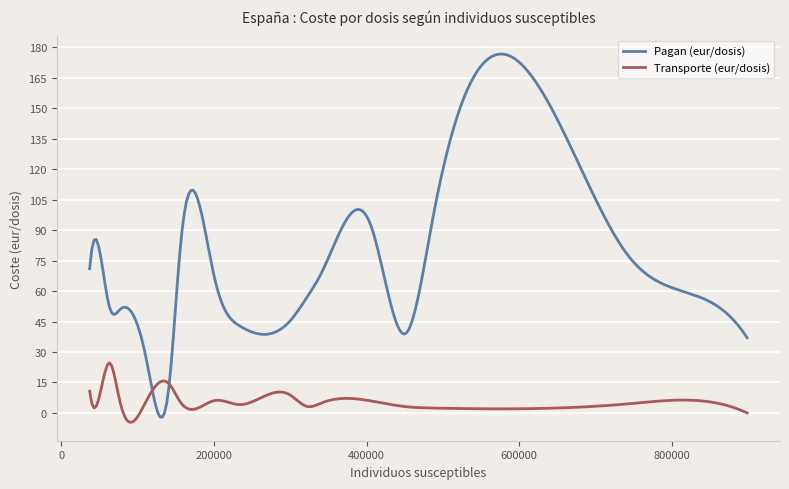

Rank the series by their average value, from highest to lowest.

Pagan (eur/dosis), Transporte (eur/dosis)